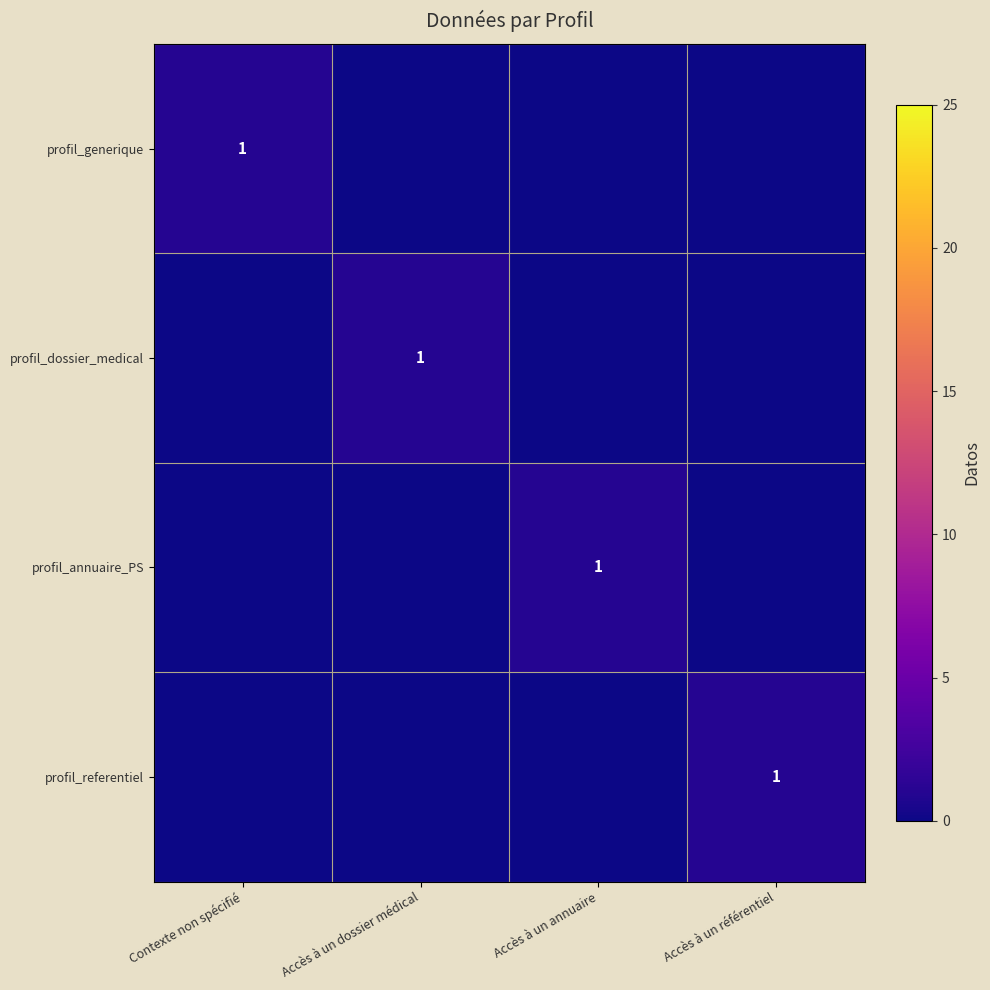

What is the difference between the highest and lowest values at Accès à un référentiel?

1